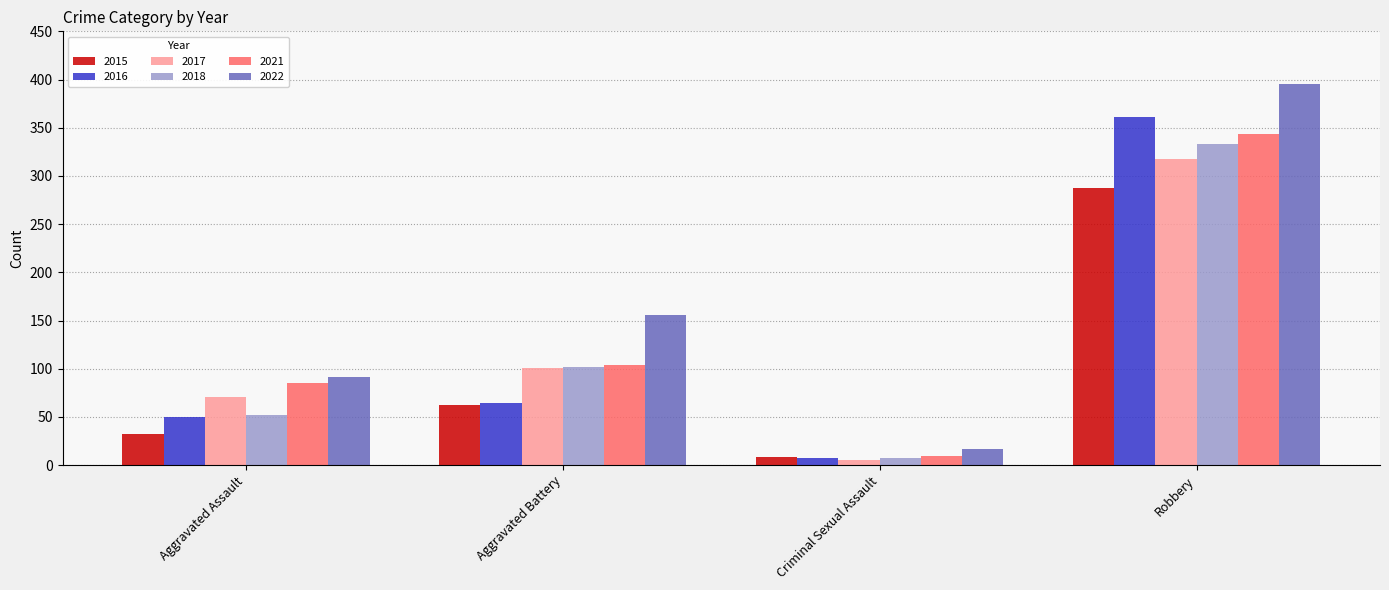

Reading left to right, extract all data points from this chart.

2015: 32	62	9	288
2016: 50	65	7	361
2017: 71	101	5	318
2018: 52	102	7	333
2021: 85	104	10	344
2022: 91	156	17	395